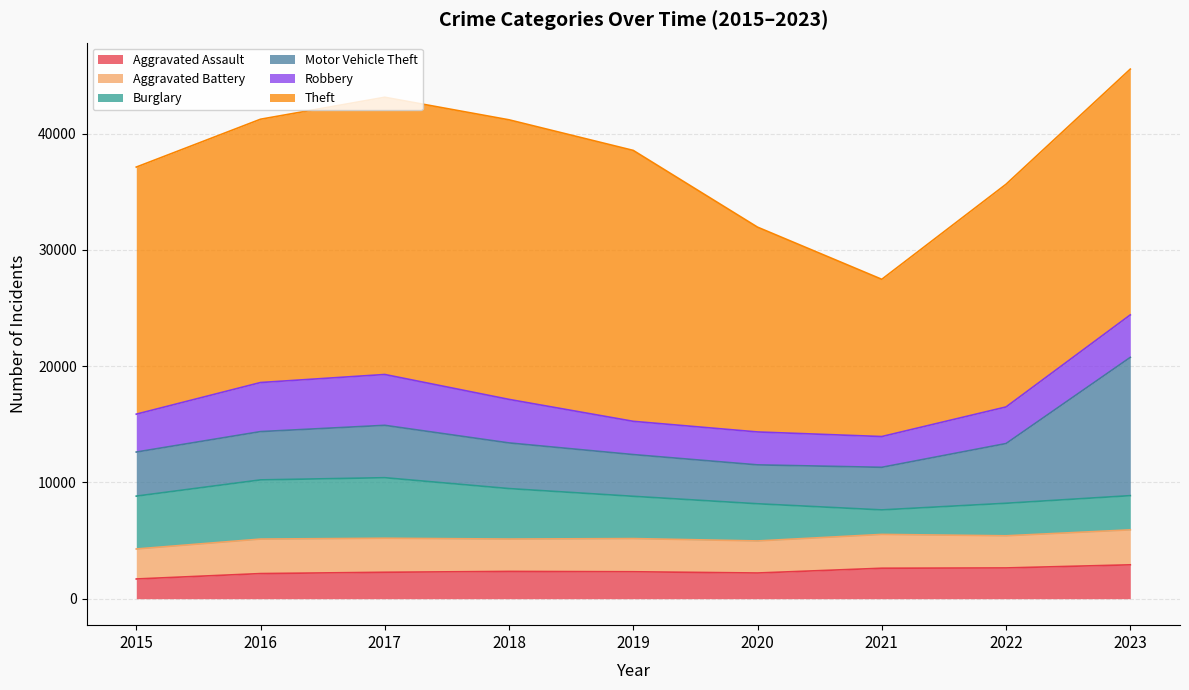

What are all the series names shown in the legend?

Aggravated Assault, Aggravated Battery, Burglary, Motor Vehicle Theft, Robbery, Theft